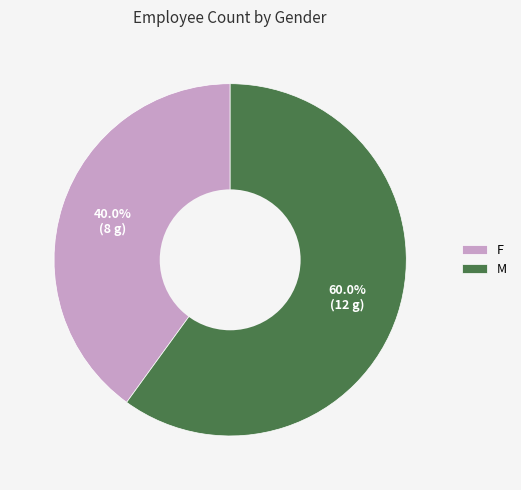

Rank the categories by value from lowest to highest.

F, M